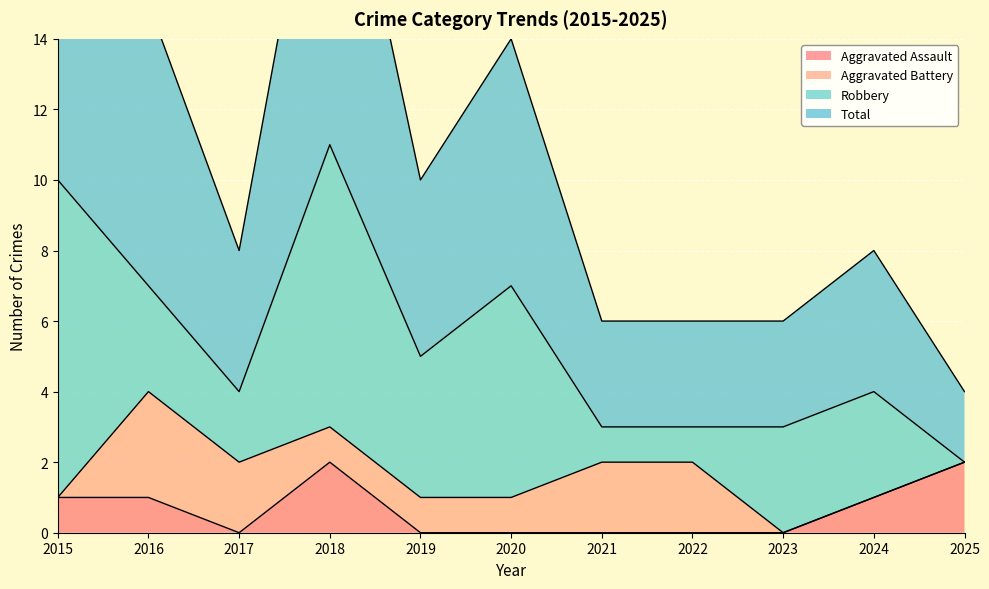

Does the chart display data point markers on the line(s)?

No